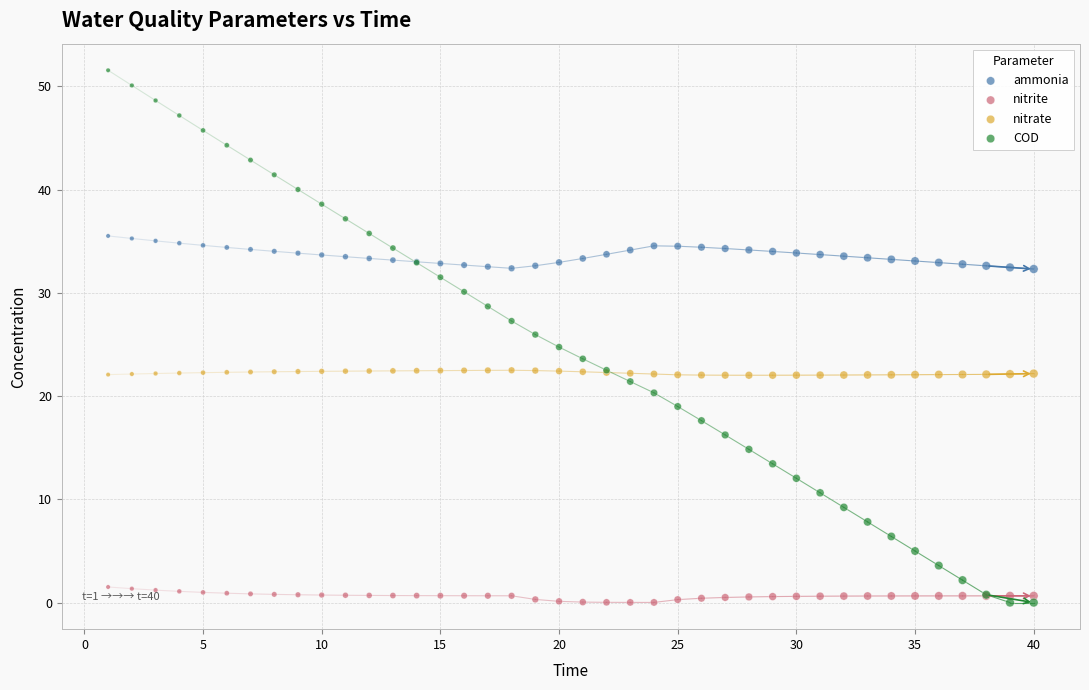

Which series reaches the maximum Y coordinate?

COD